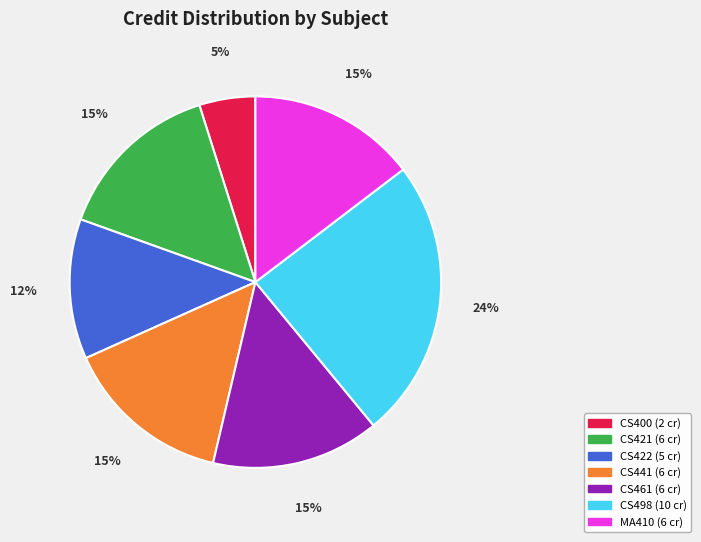

Does any single category account for the majority?

No